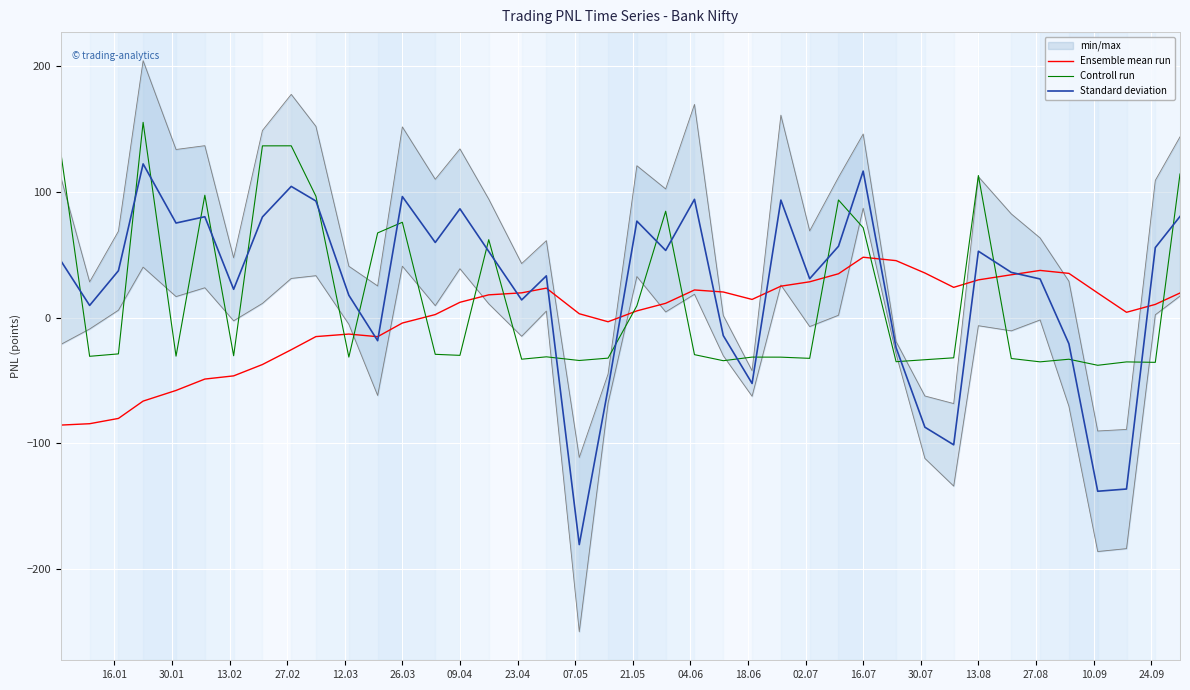

What is the lowest value of the Ensemble mean run series?

-85.5